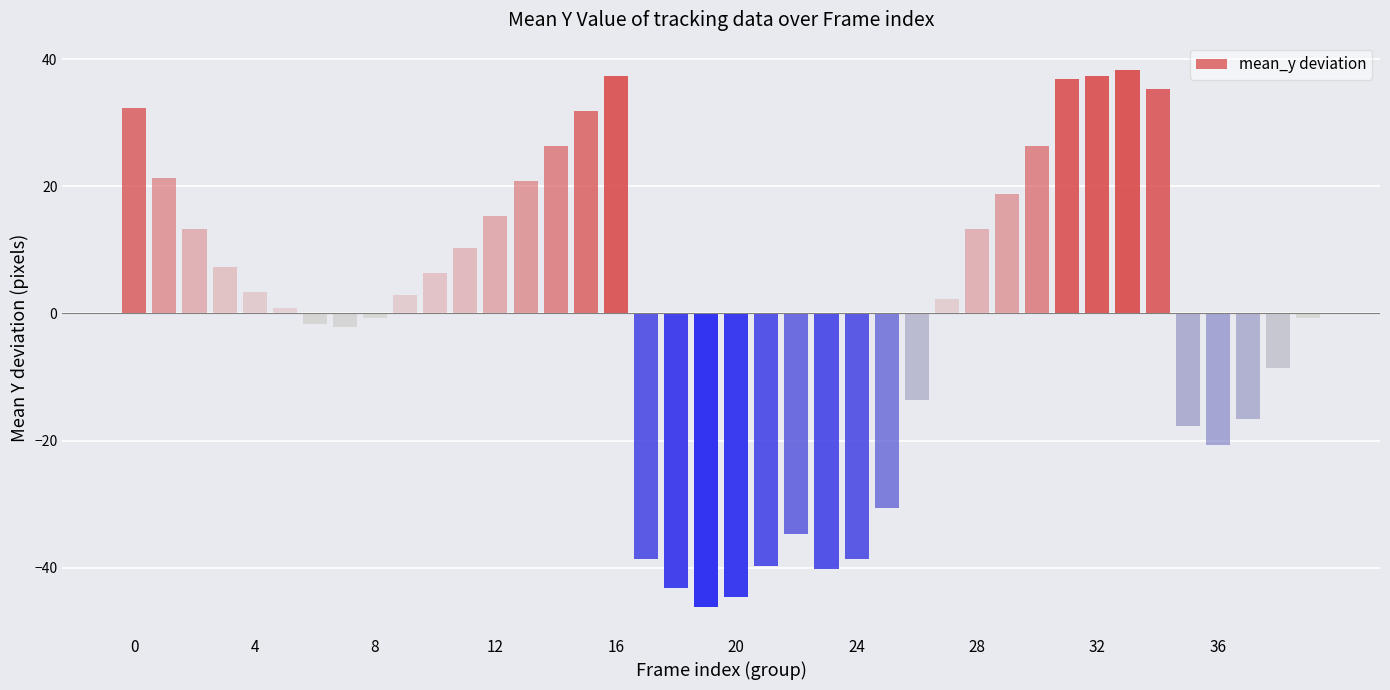

What is the difference between the maximum and second lowest values?

83.0